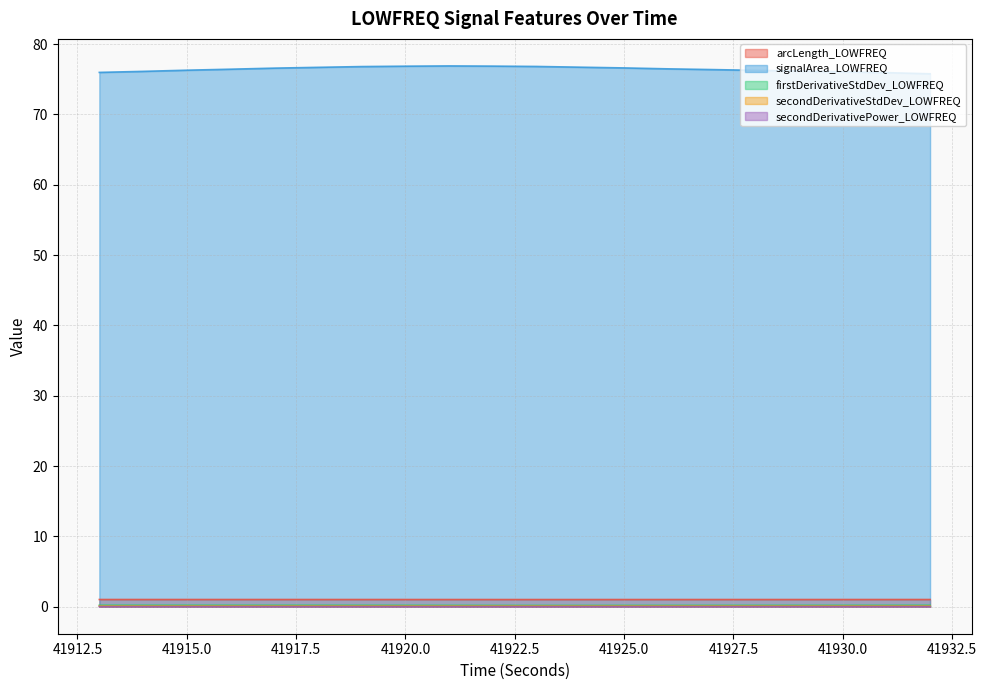

How many interior local peaks does the signalArea_LOWFREQ series have?

1